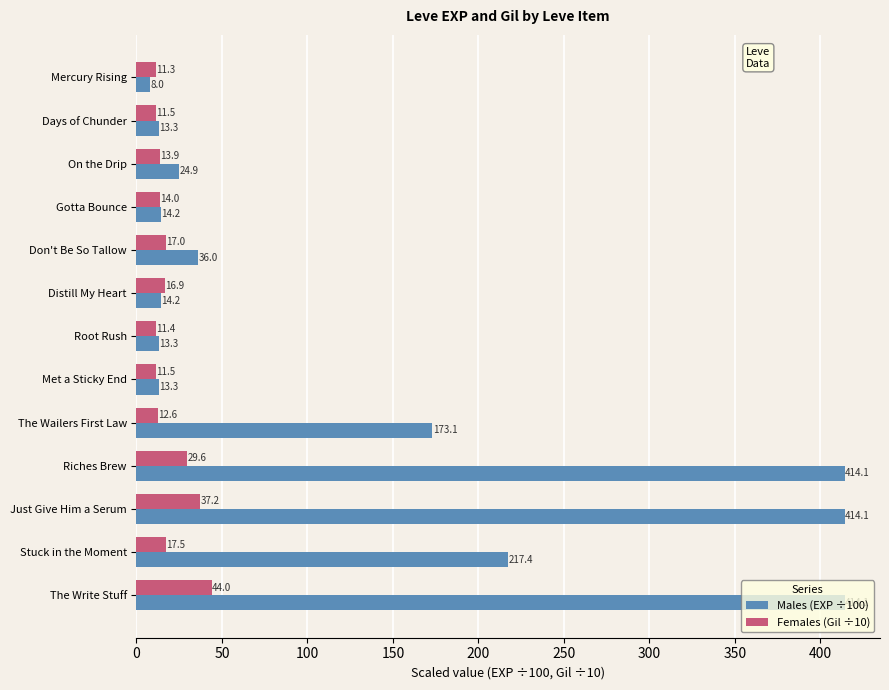

What is the sum of all Females (Gil ÷10) values?

248.4